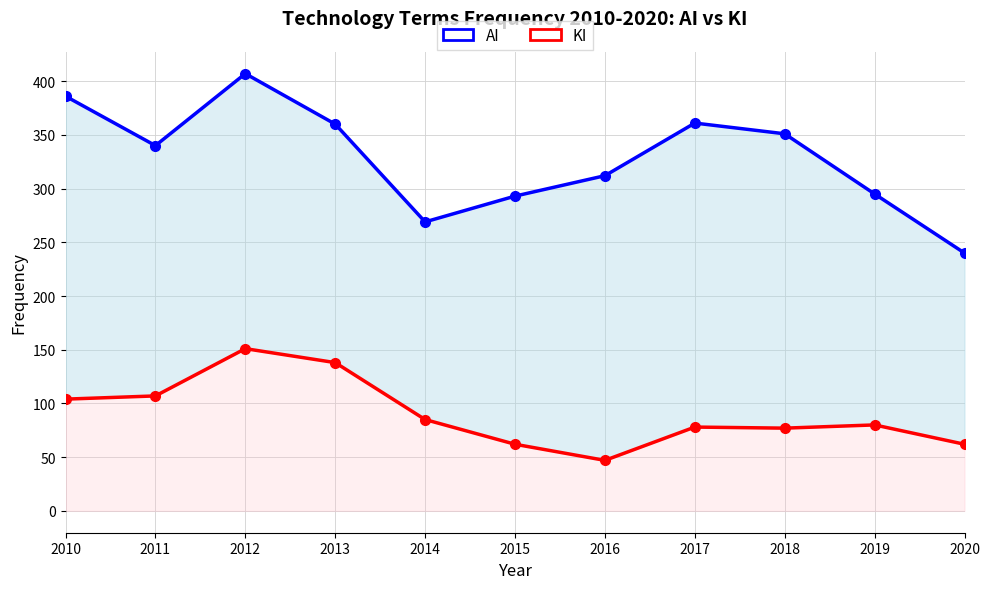

What is the maximum value for AI?

407